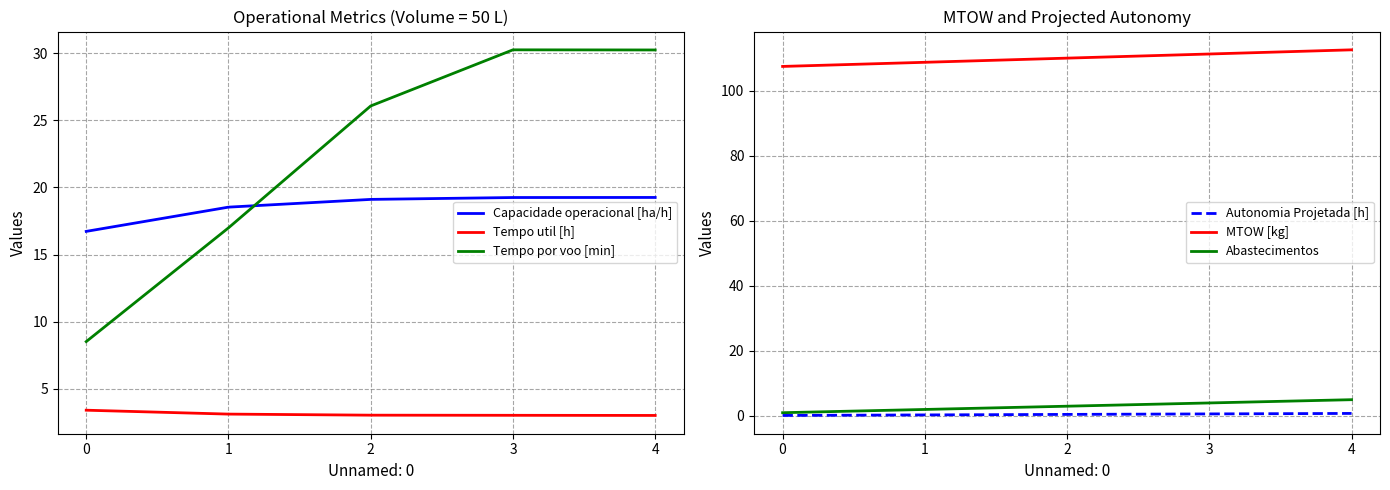

Does the chart have visible grid lines?

Yes